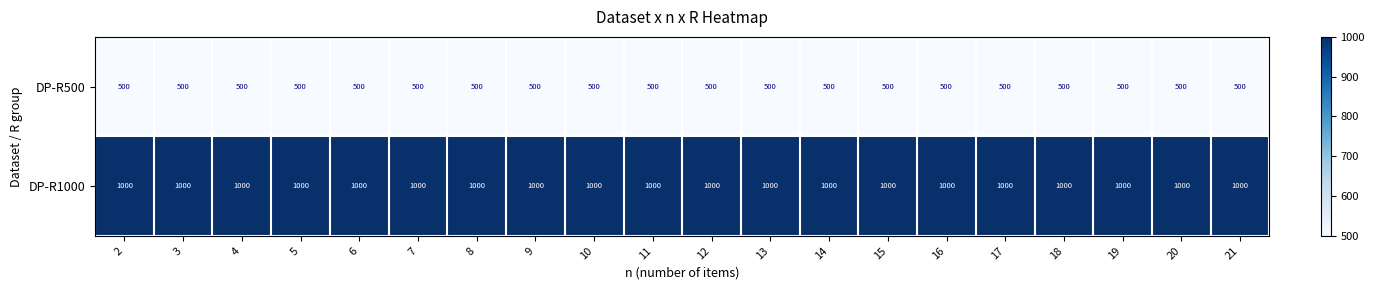

At how many categories does at least one series exceed 826?

20